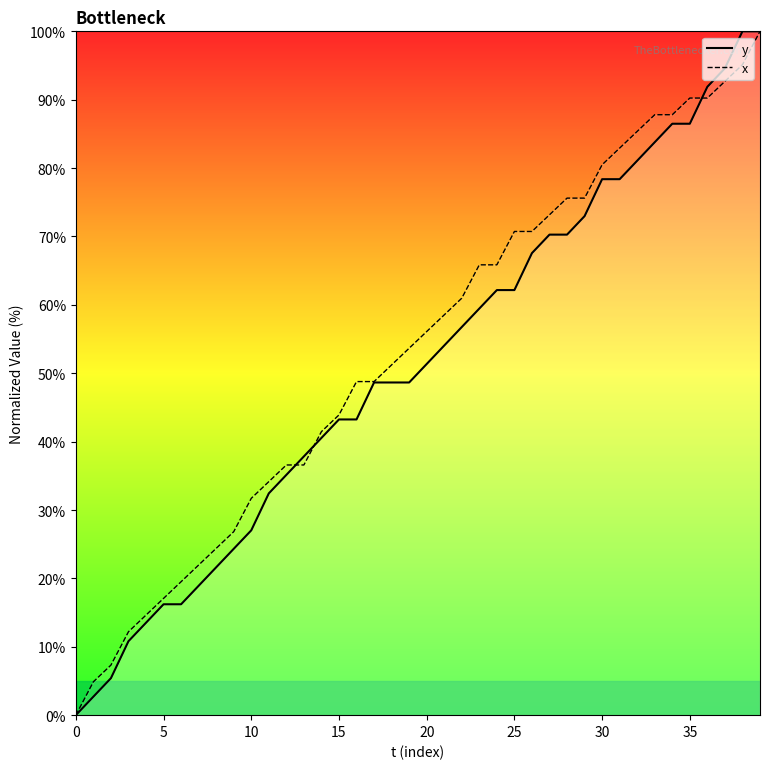

Between which two adjacent categories do y and x first intersect?

12 and 13